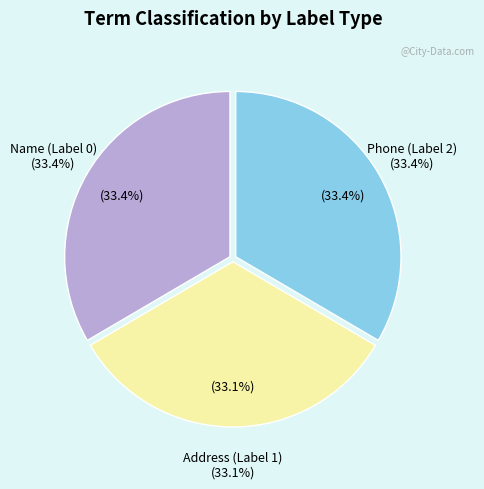

Which slice is the smallest?

Address (Label 1)